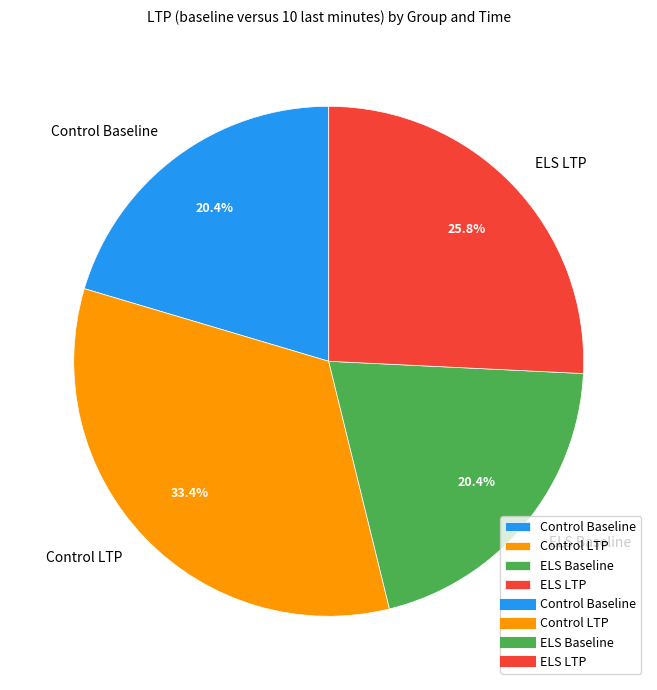

Do ELS LTP and Control LTP together represent more than half of the pie?

Yes